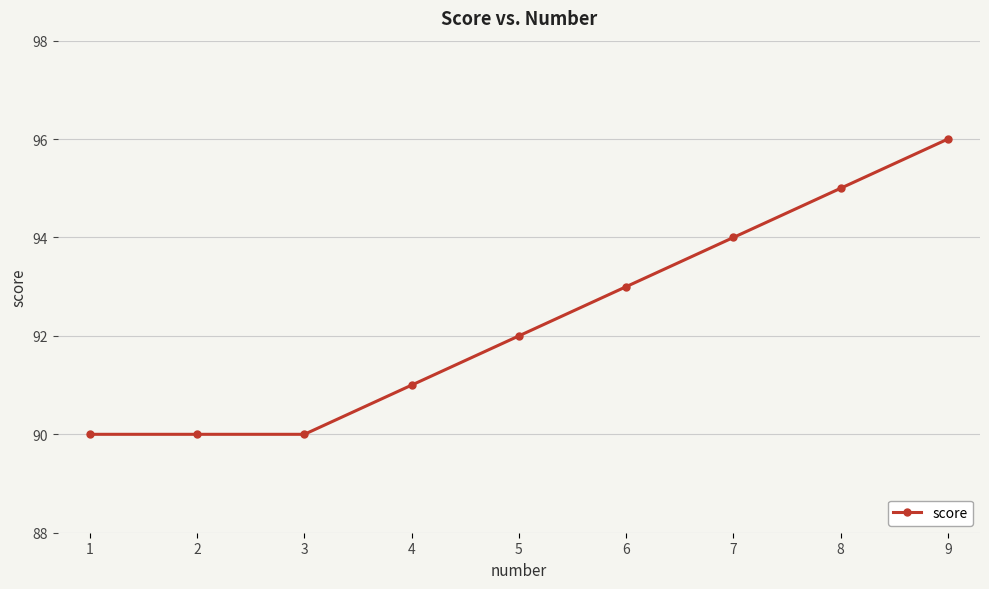

Which has a higher value, 7 or 5?

7